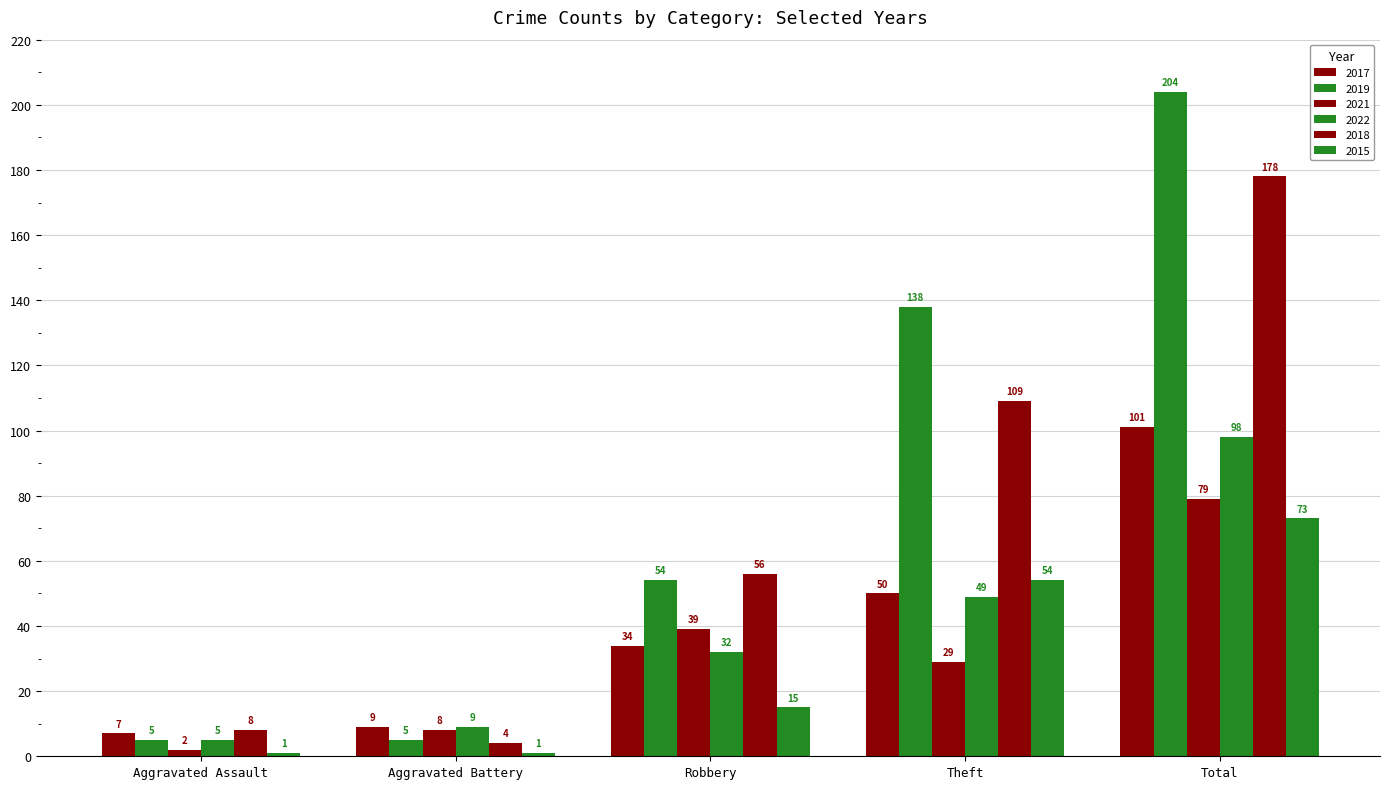

What position from the left is Aggravated Battery?

2